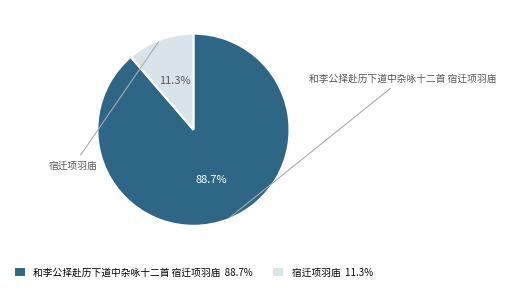

Count the number of slices in the pie.

2